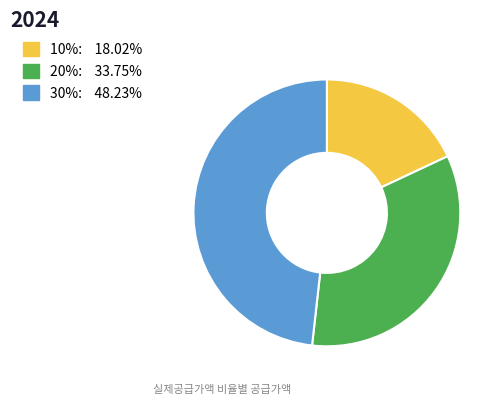

Is the sum of 10% and 30% greater than half?

Yes